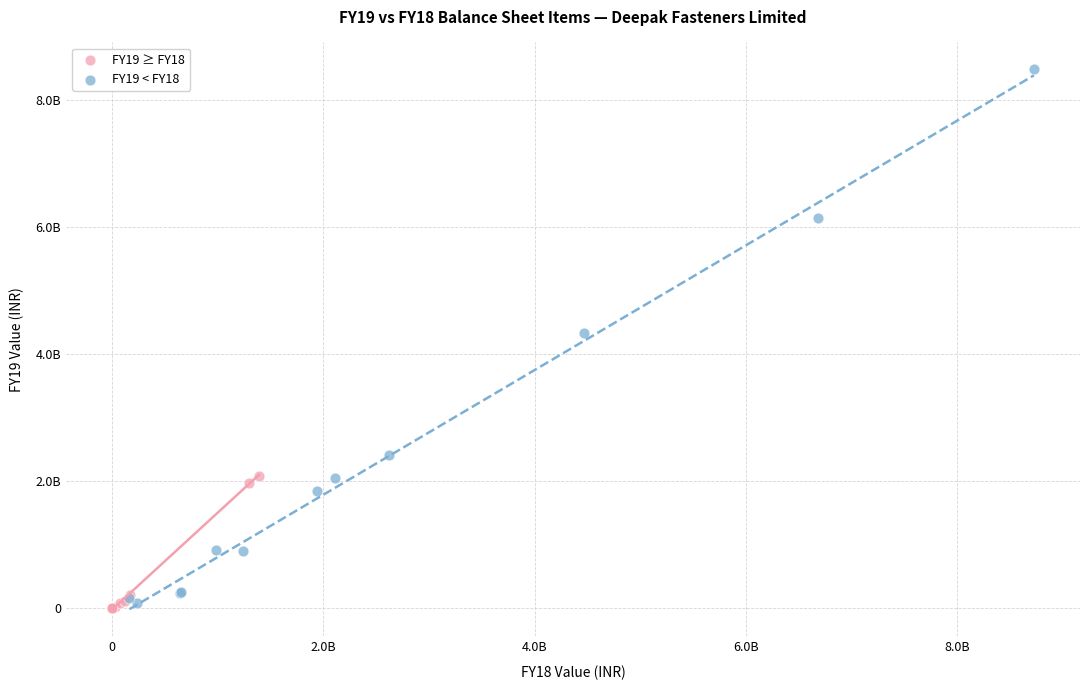

Which series has the largest Y range (max minus min)?

FY19 < FY18